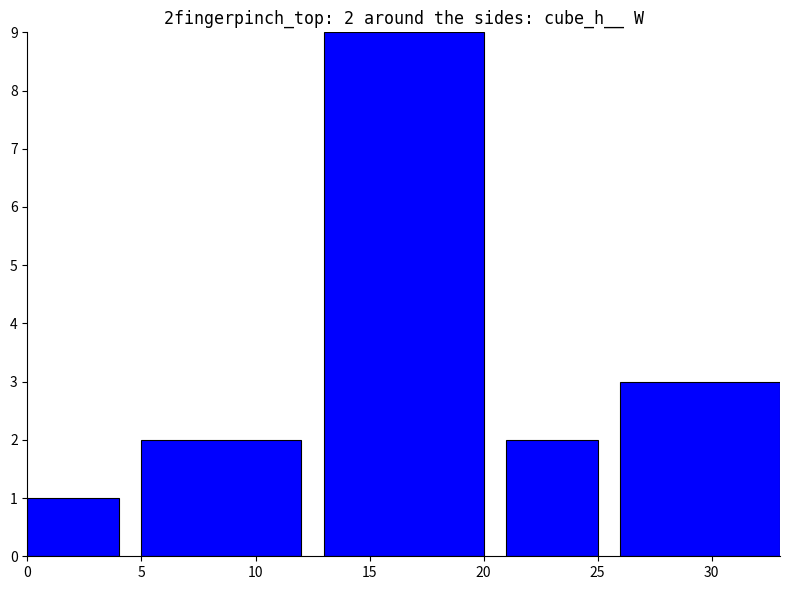

What is the average value?

3